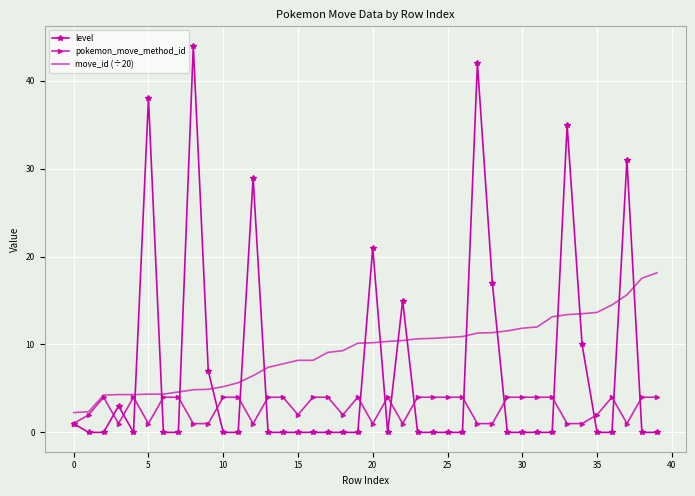

Rank the series by their maximum value, from highest to lowest.

level, move_id (÷20), pokemon_move_method_id